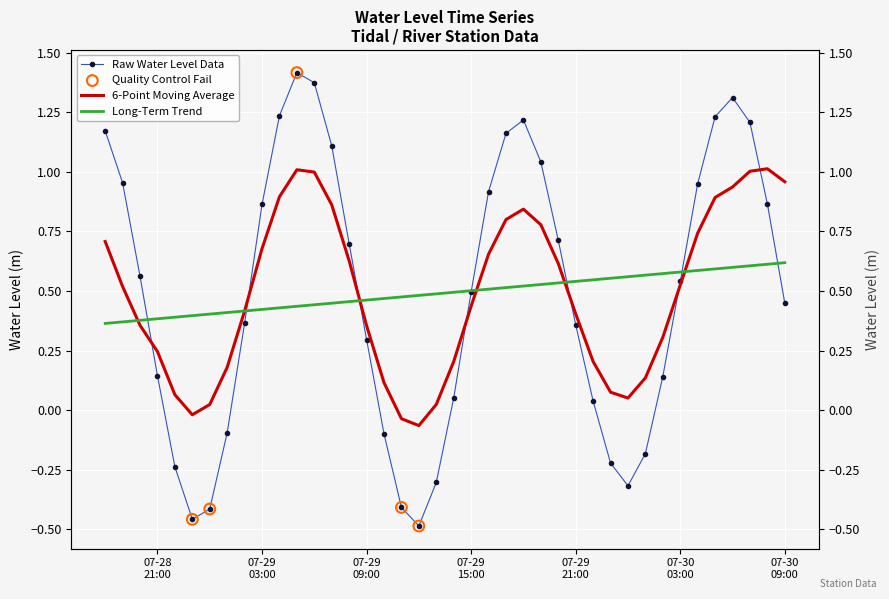

What is the change in value from 2025-07-29 07:00:00 to 2025-07-30 02:00:00?

-1.0